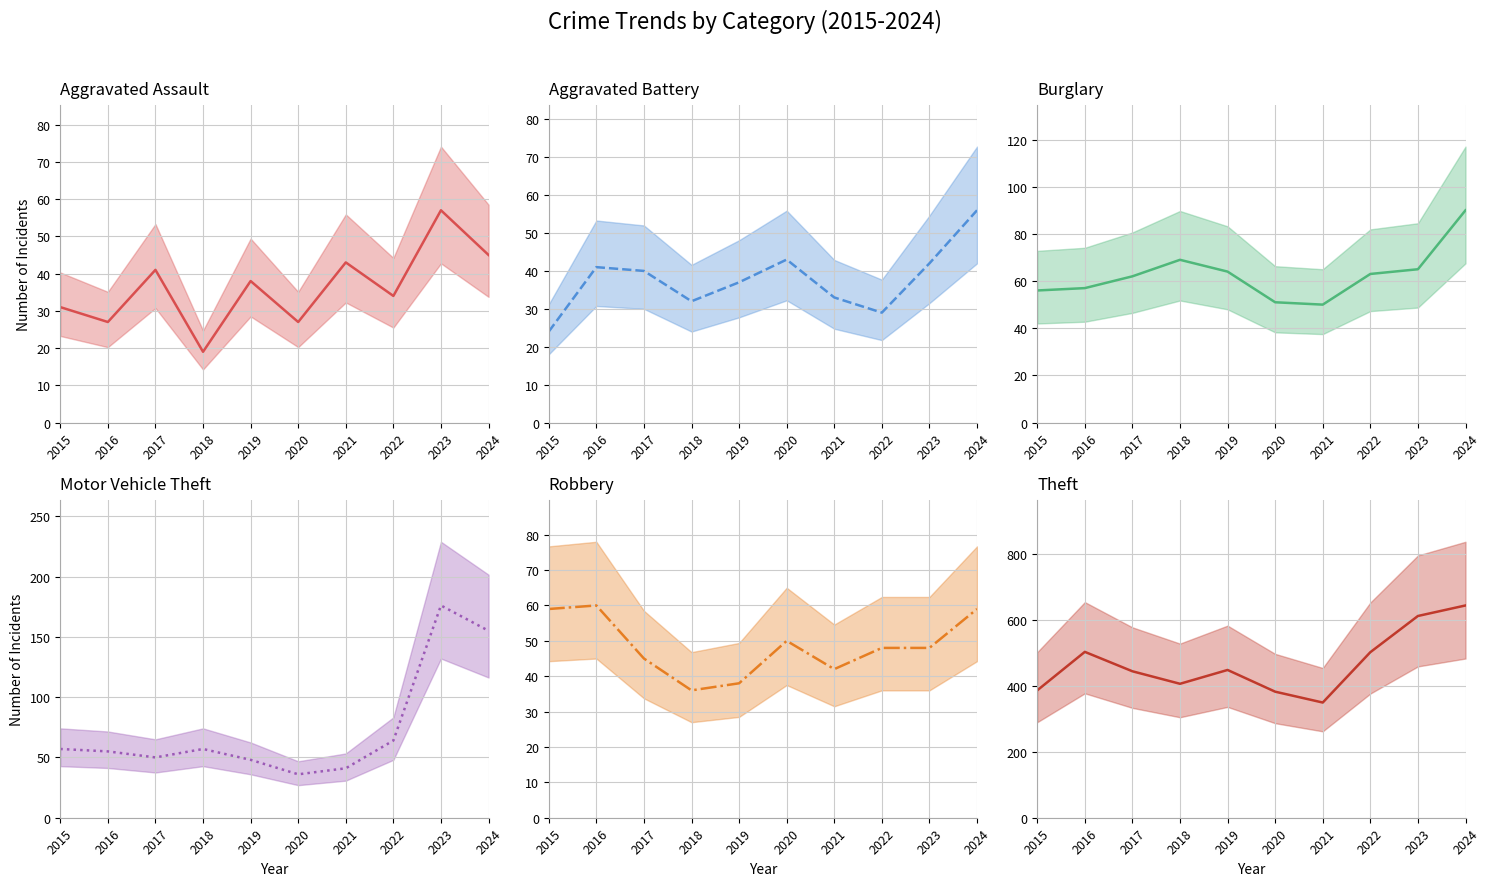

Which series has the largest total across all categories?

Theft